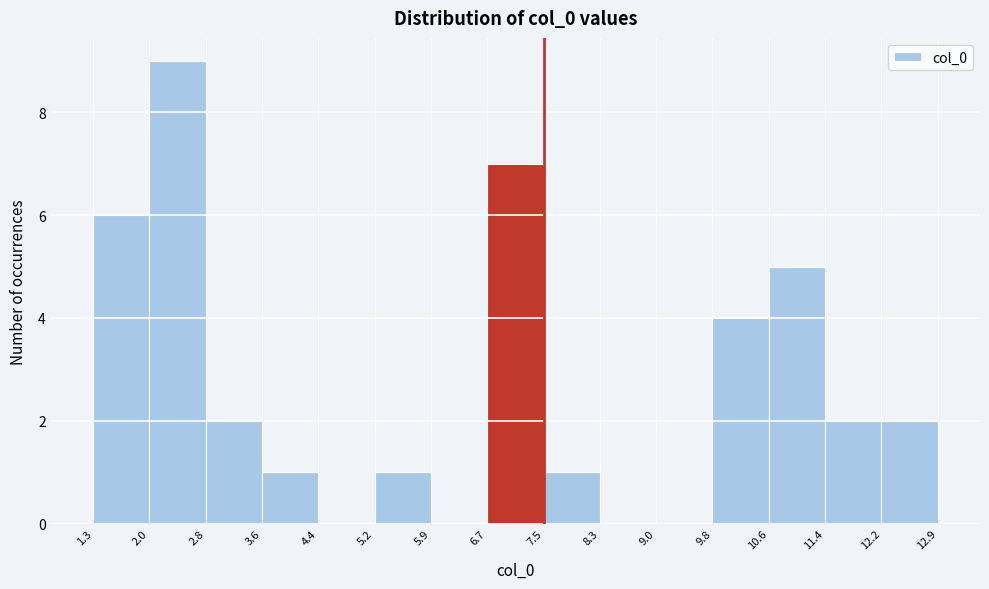

Reading left to right, transcribe this chart: for each bar, give the range it covers on the x-axis and its height. The values are not printed on the chart, so give them approximately, as read against the axis.

1.3 to 2.0: 6
2.0 to 2.8: 9
2.8 to 3.6: 2
3.6 to 4.4: 1
4.4 to 5.2: 0
5.2 to 5.9: 1
5.9 to 6.7: 0
6.7 to 7.5: 7
7.5 to 8.3: 1
8.3 to 9.0: 0
9.0 to 9.8: 0
9.8 to 10.6: 4
10.6 to 11.4: 5
11.4 to 12.2: 2
12.2 to 12.9: 2